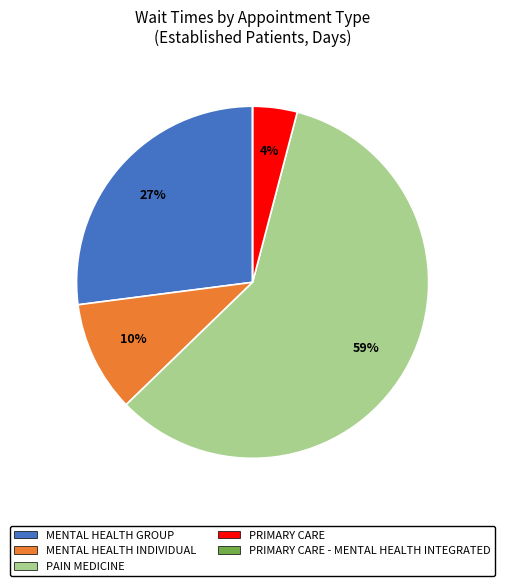

To the nearest percent, what is the average slice percentage?

20%